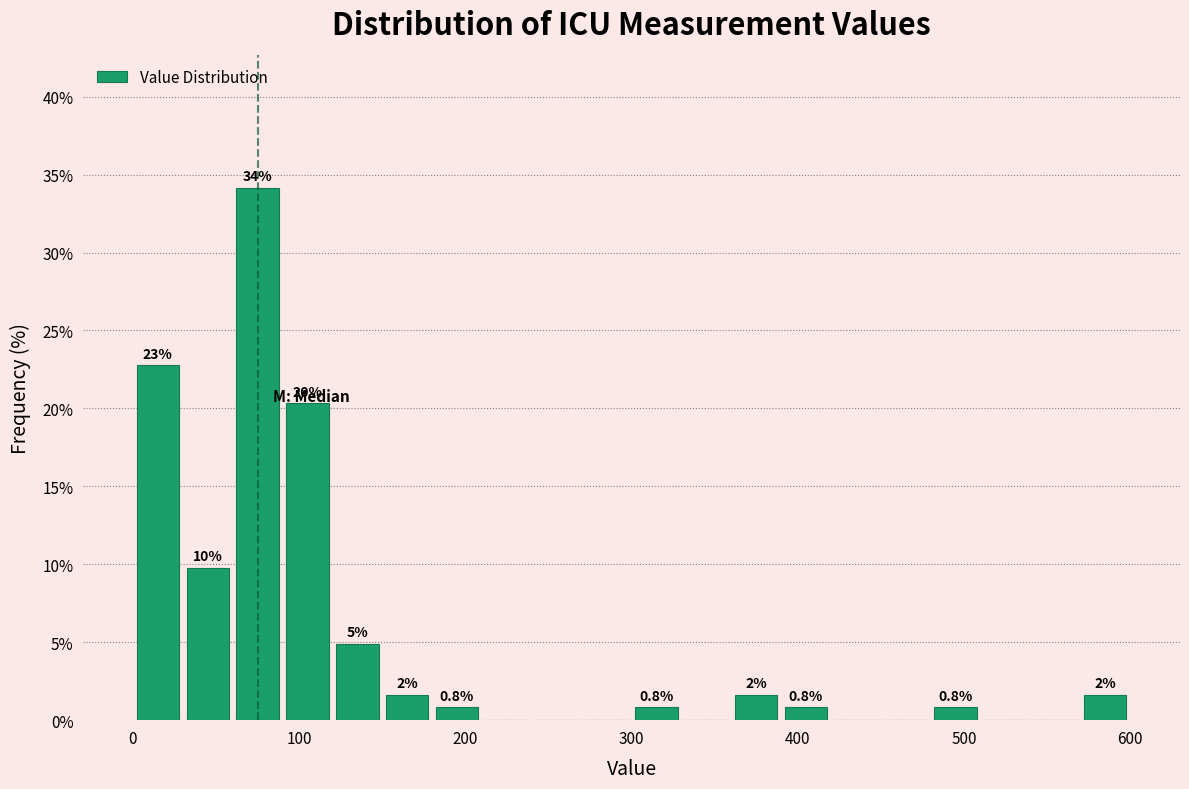

Around what value on the x-axis is the tallest bar? Give the approximate position of its centre, as read against the axis.

80